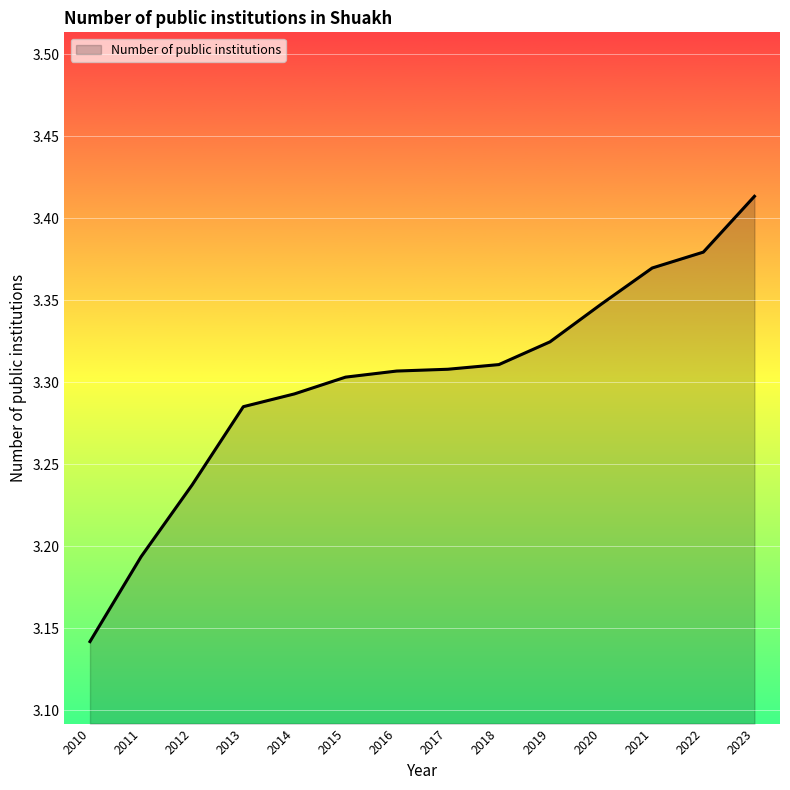

At which category does the chart reach its minimum across all series?

2010